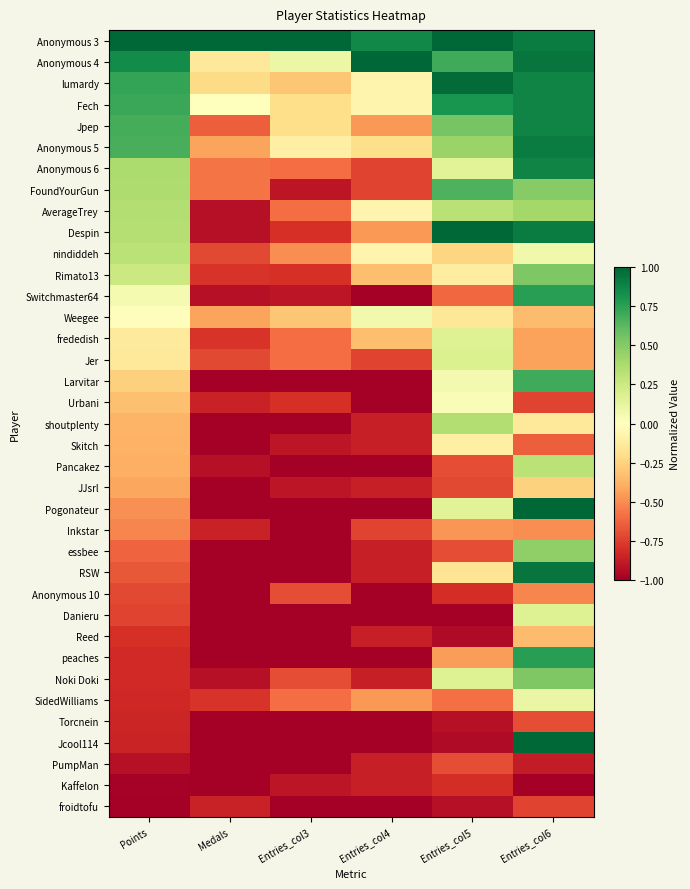

At how many categories does at least one series exceed 0?

6